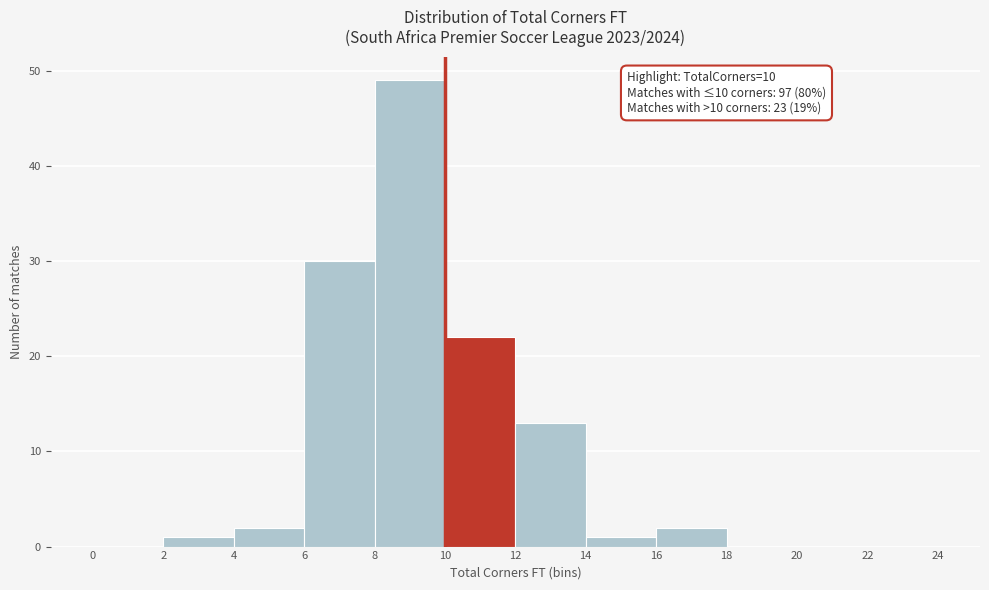

Over which range of the x-axis is the bar tallest?

8 to 10